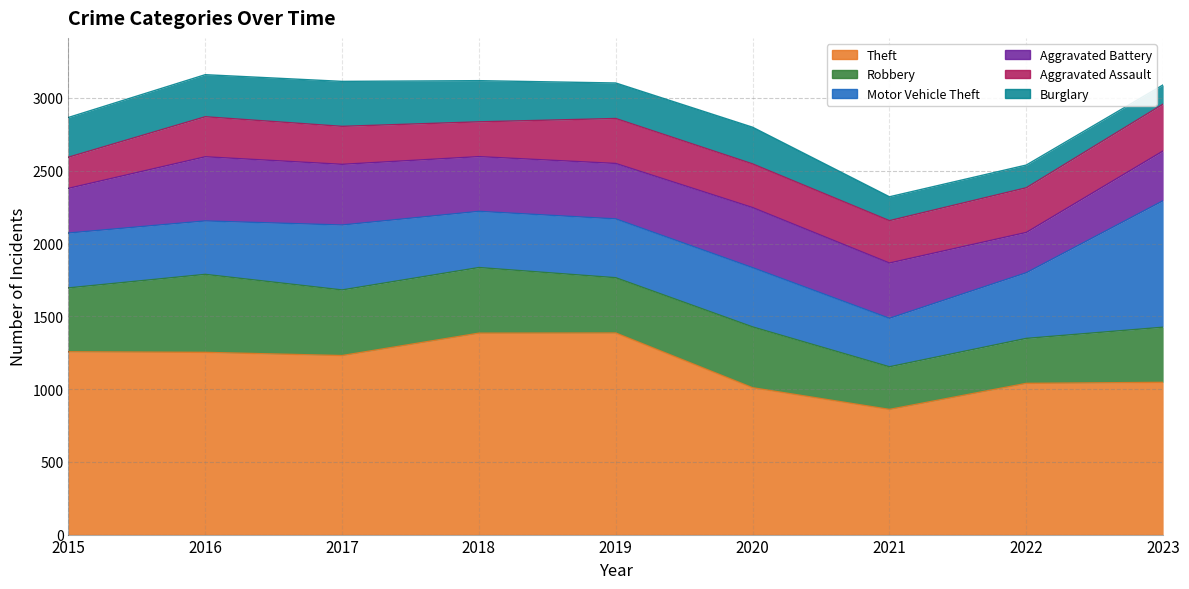

Between which two adjacent categories do Aggravated Battery and Robbery first intersect?

2018 and 2019